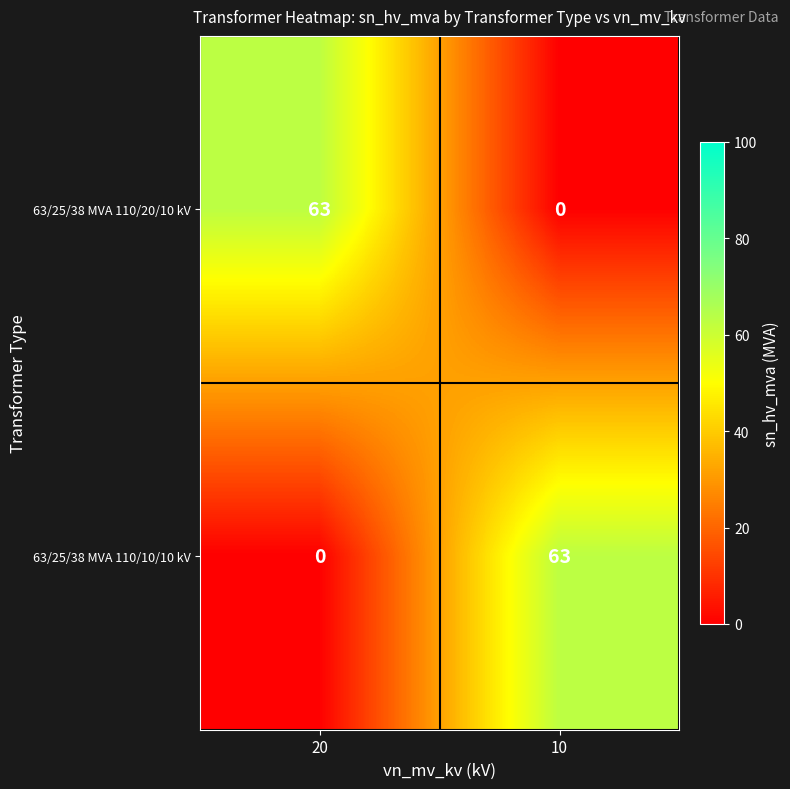

What is the total value across all series at 10?

63